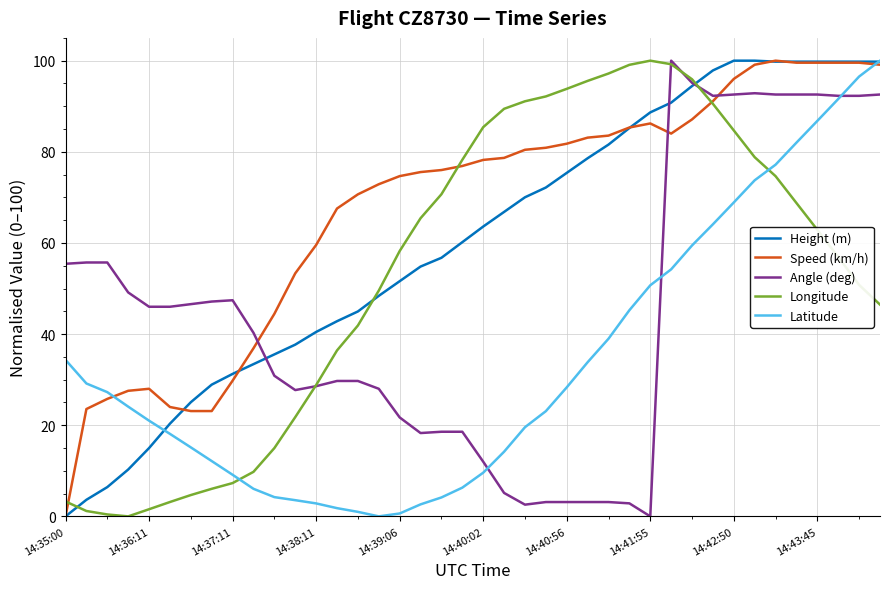

True or false: Latitude and Longitude cross at least once.

True